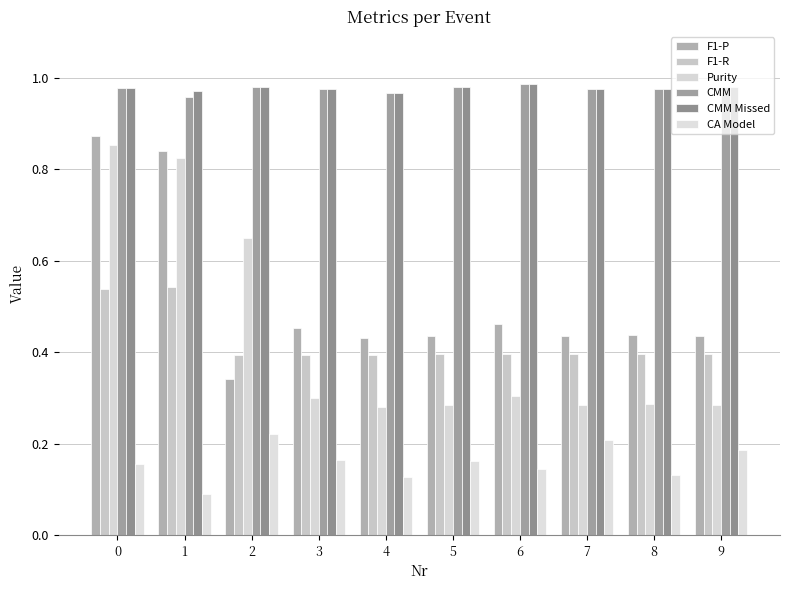

Between 0 and 2, which series saw the biggest shift?

F1-P